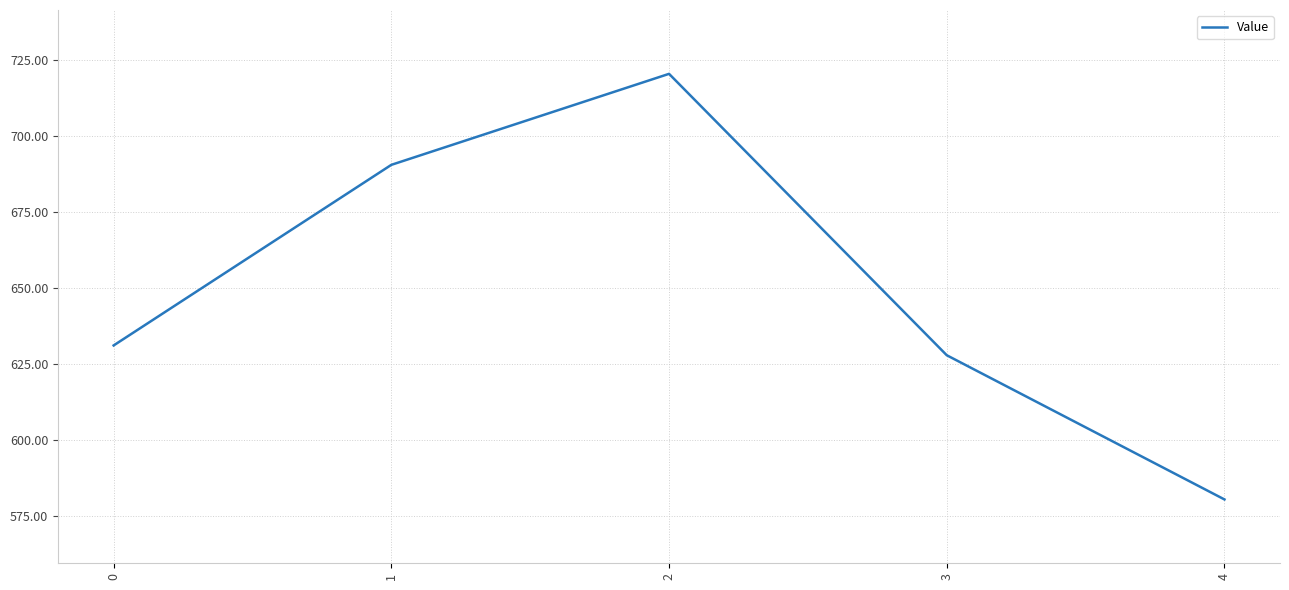

Approximately how many times larger is the value at 1 compared to 0?

1.1